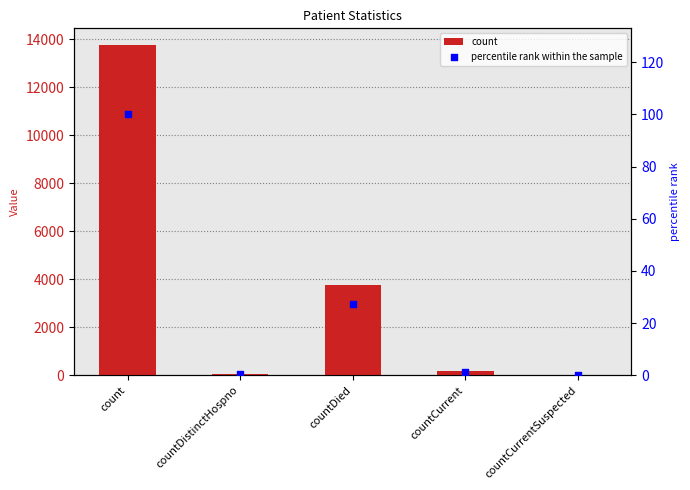

What are all the series names shown in the legend?

count, percentile rank within the sample